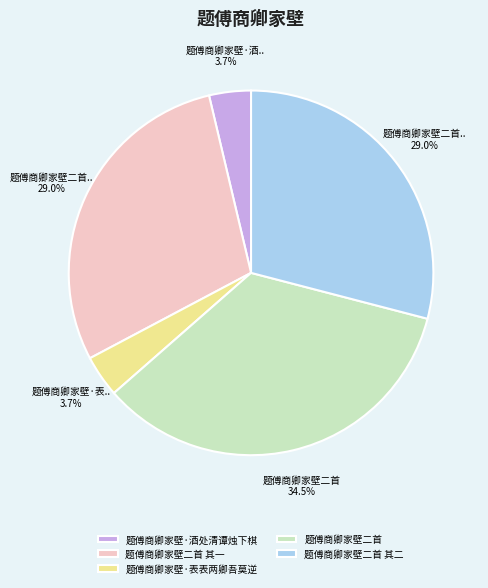

What is the largest slice in the pie chart?

题傅商卿家壁二首